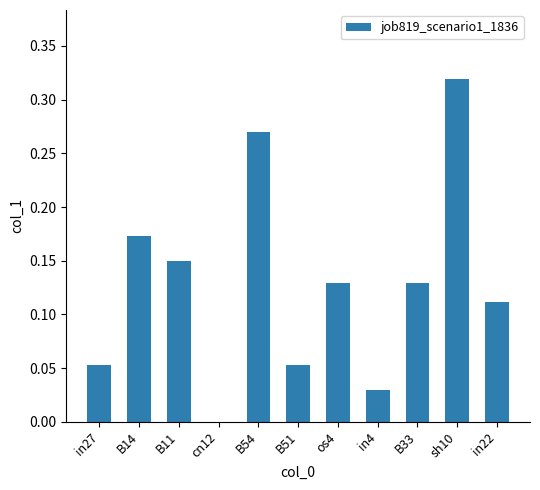

The value at cn12 is 0.0. True or false?

True